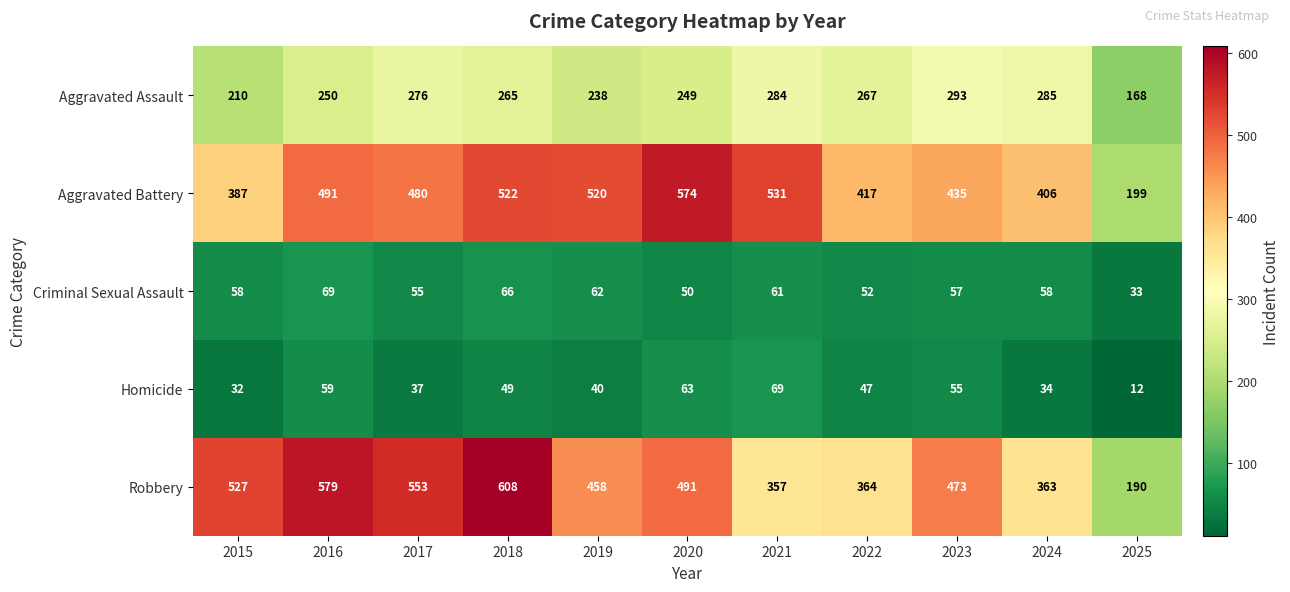

What is the difference between the highest and lowest values at 2018?

559